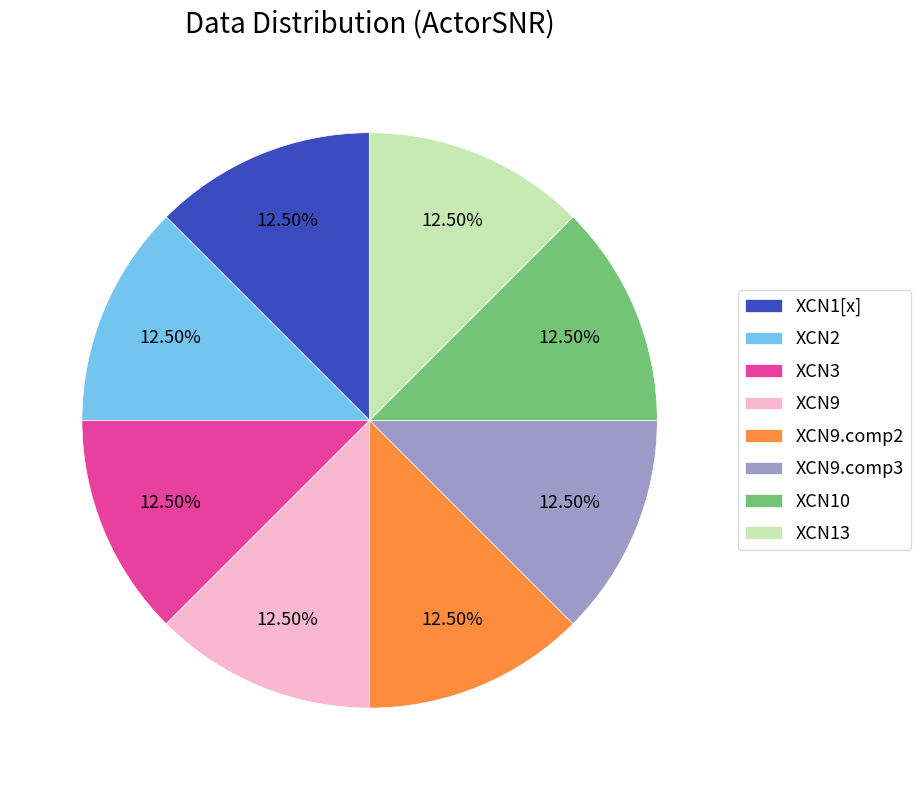

Approximately how many times larger is the value at XCN9.comp2 compared to XCN1[x]?

1.0